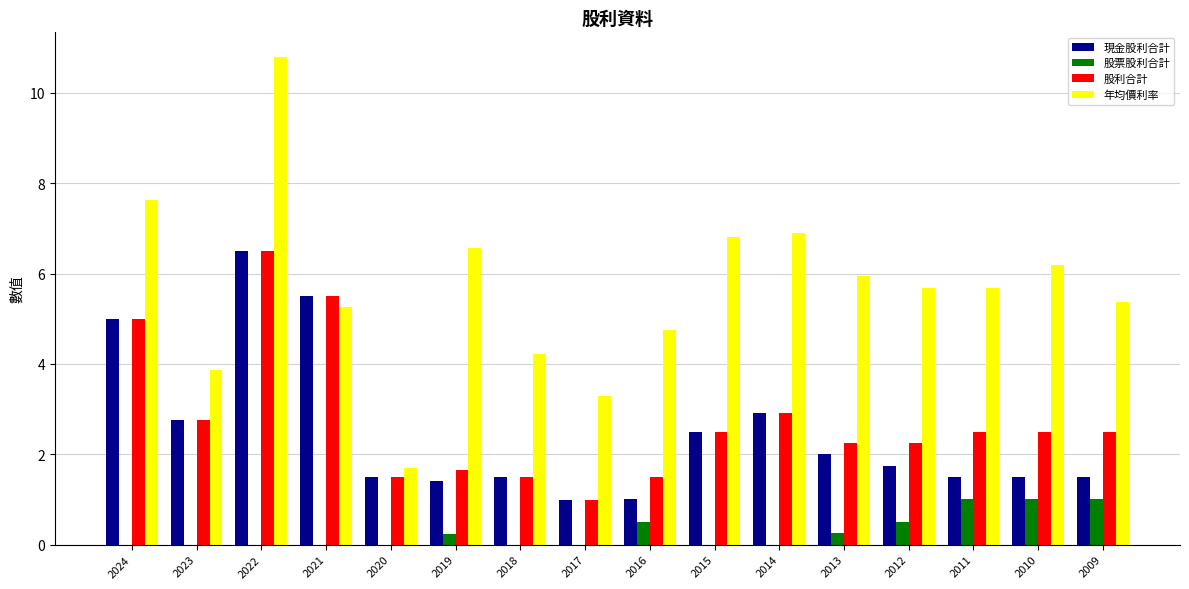

Count the number of categories in the chart.

16